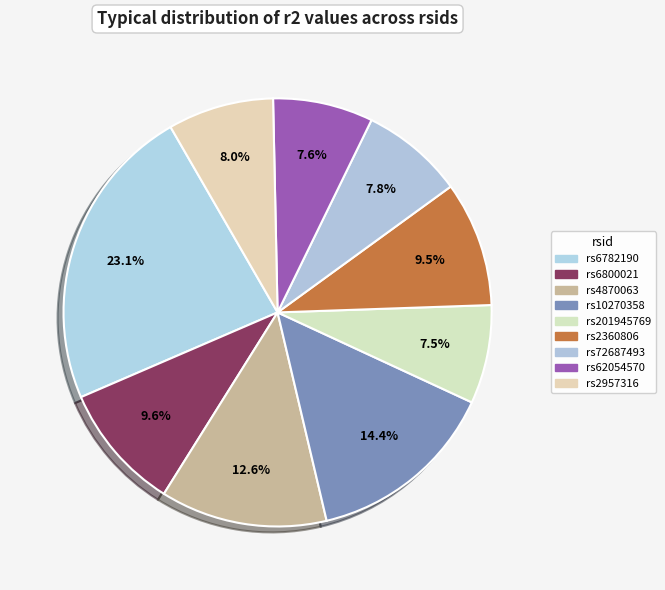

Between rs2360806 and rs4870063, which is larger?

rs4870063